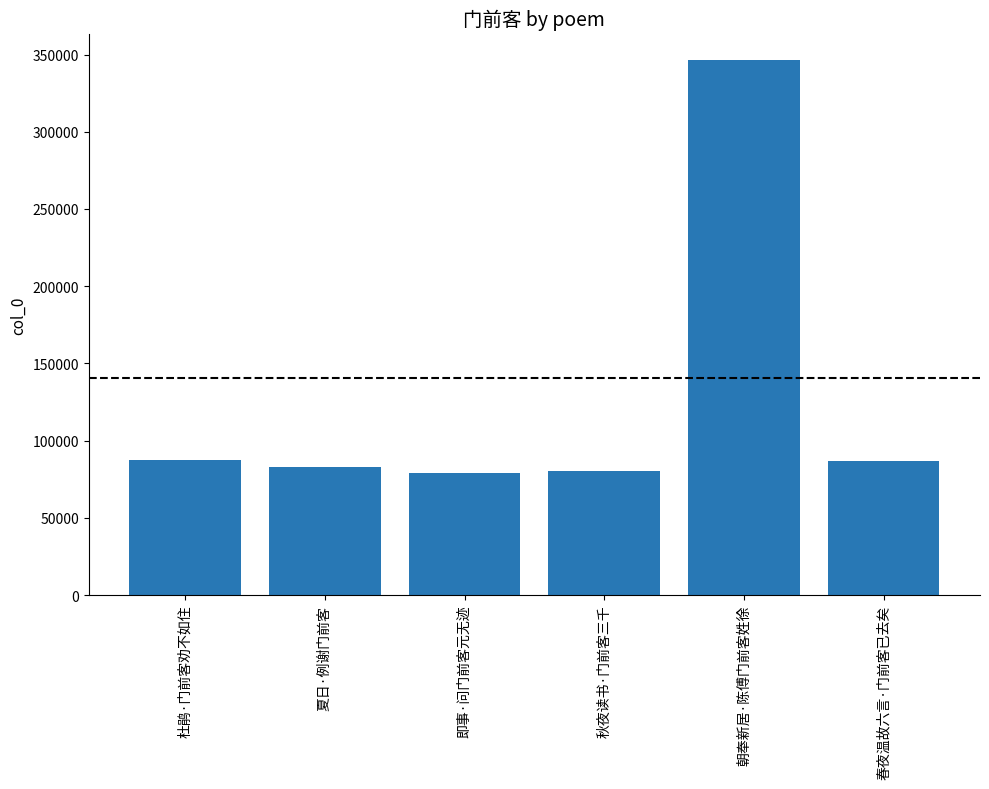

How many categories are shown in the chart?

6